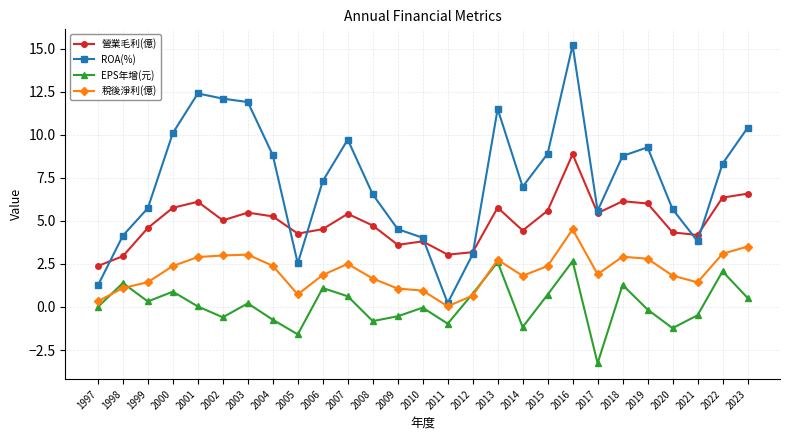

True or false: 營業毛利(億) and ROA(%) cross at least once.

True